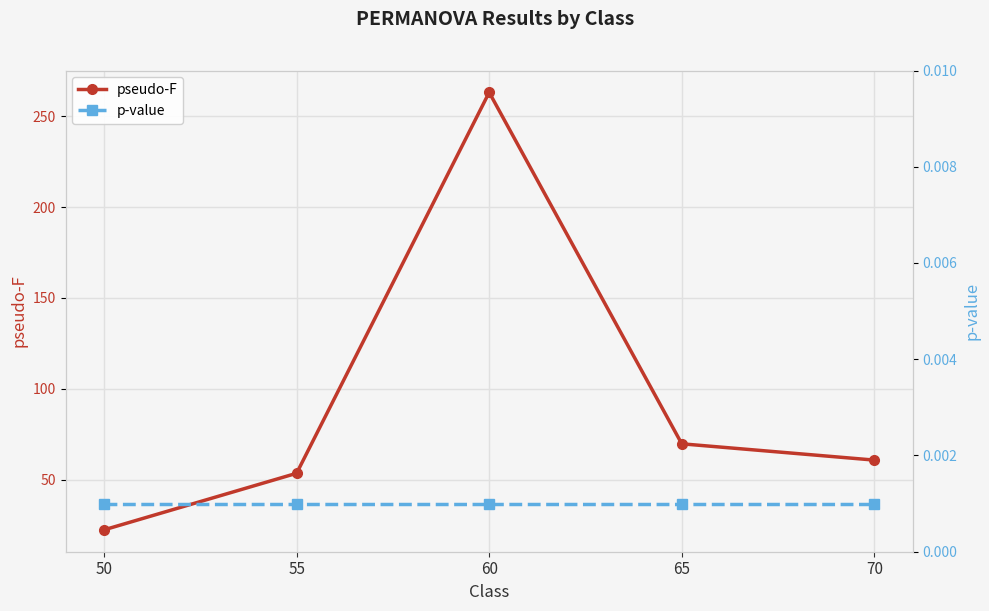

Reading left to right, list all the values displayed in this chart.

pseudo-F: 50=22.4	55=53.5	60=263.1	65=69.7	70=60.8
p-value: 50=0.0	55=0.0	60=0.0	65=0.0	70=0.0